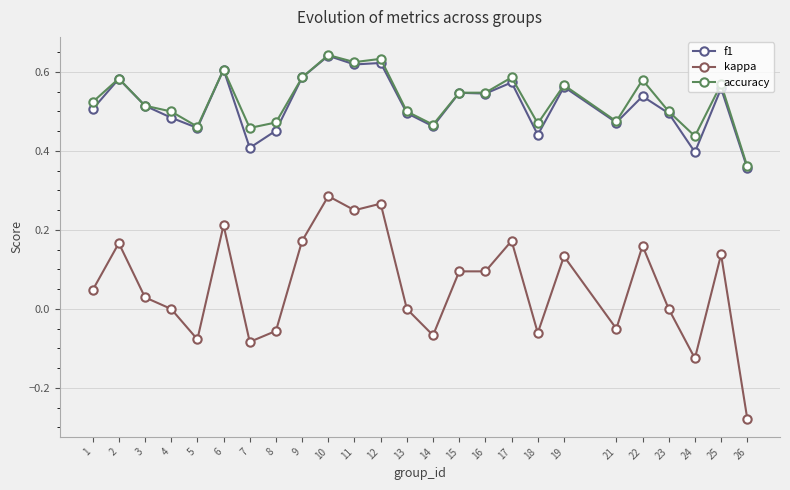

Which series changed the most between 9 and 11?

kappa